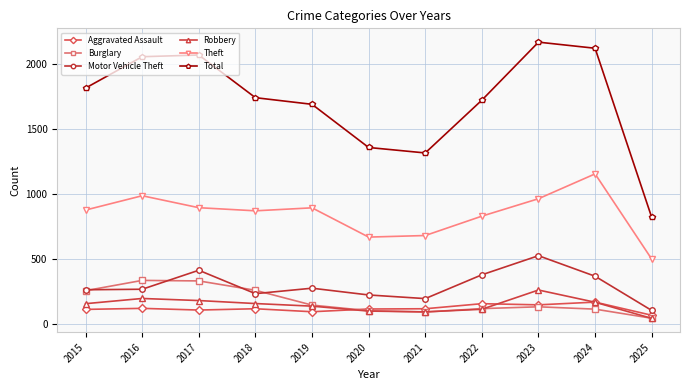

True or false: Theft and Burglary intersect in this chart.

False